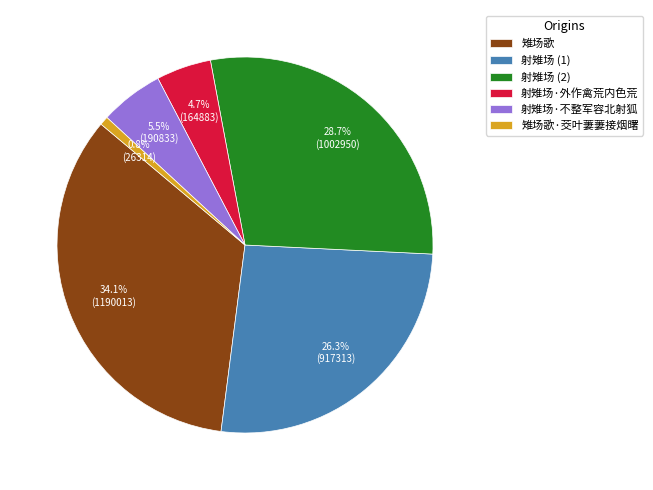

Between 射雉场 (2) and 射雉场 (1), which is larger?

射雉场 (2)